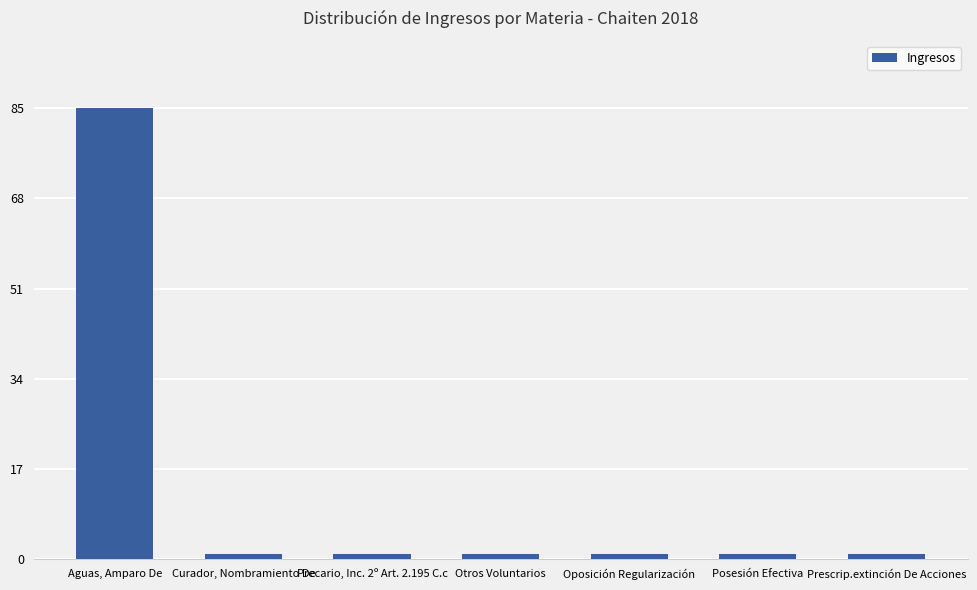

What is the ratio of the value at Oposición Regularización to the value at Posesión Efectiva?

1.0